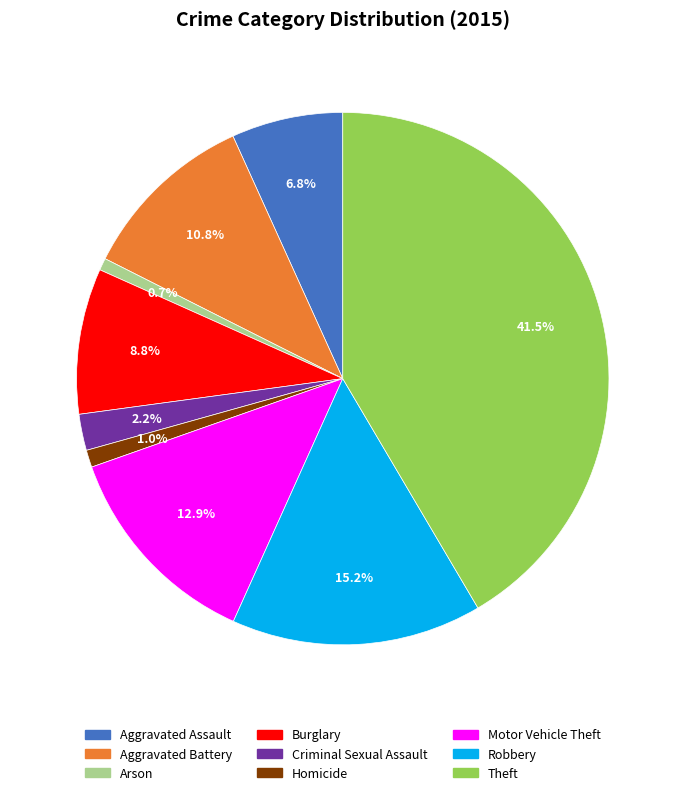

How many slices are in this pie chart?

9